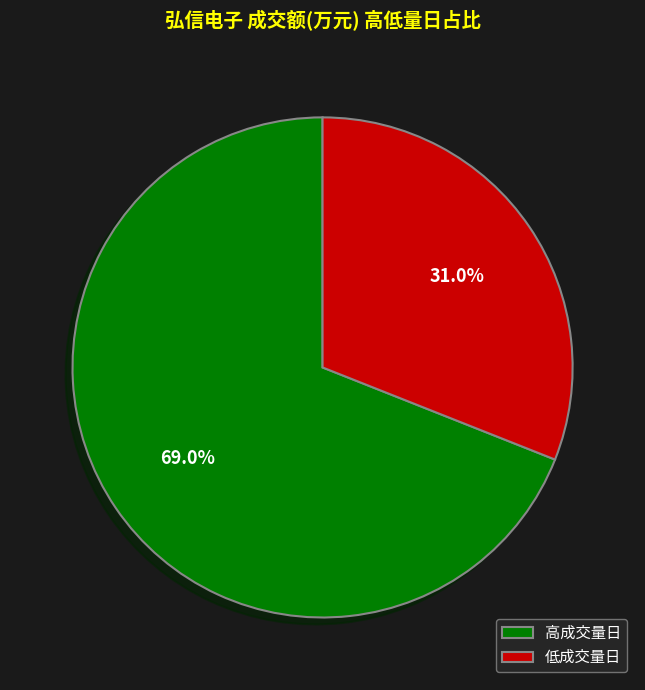

To the nearest percent, what is the average slice percentage?

50%